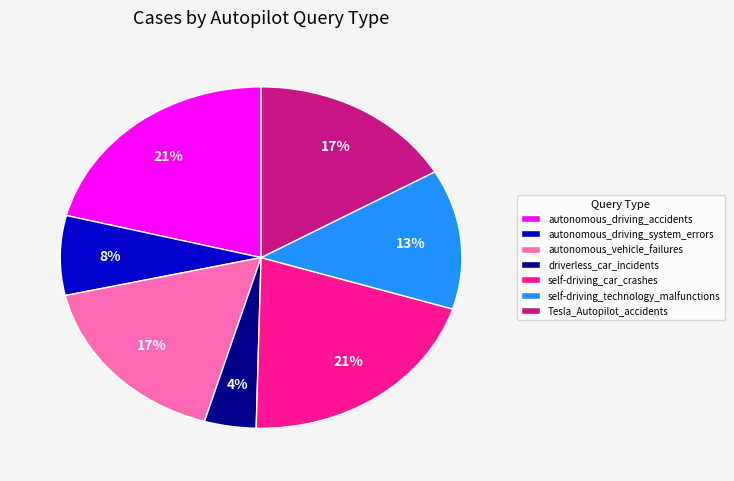

Which has a higher value, autonomous_driving_accidents or Tesla_Autopilot_accidents?

autonomous_driving_accidents